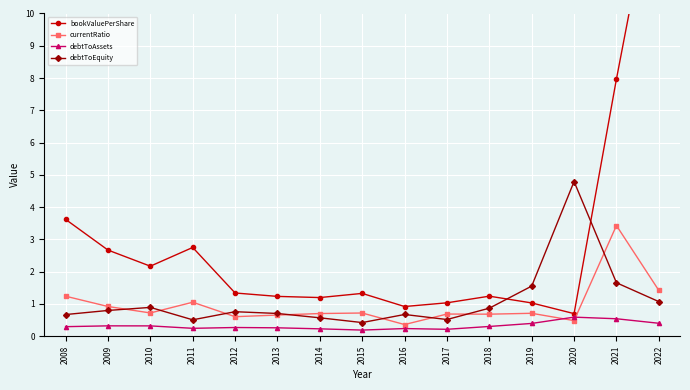

What is the sum of the debtToEquity values at 2022 and 2019?

2.6